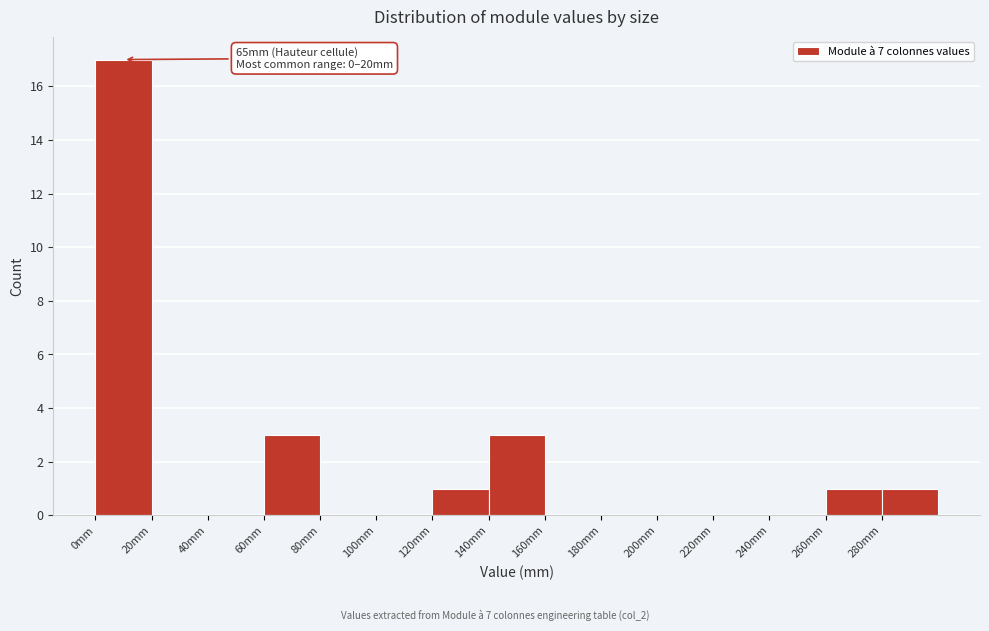

Which range on the x-axis has the tallest bar?

0 to 20